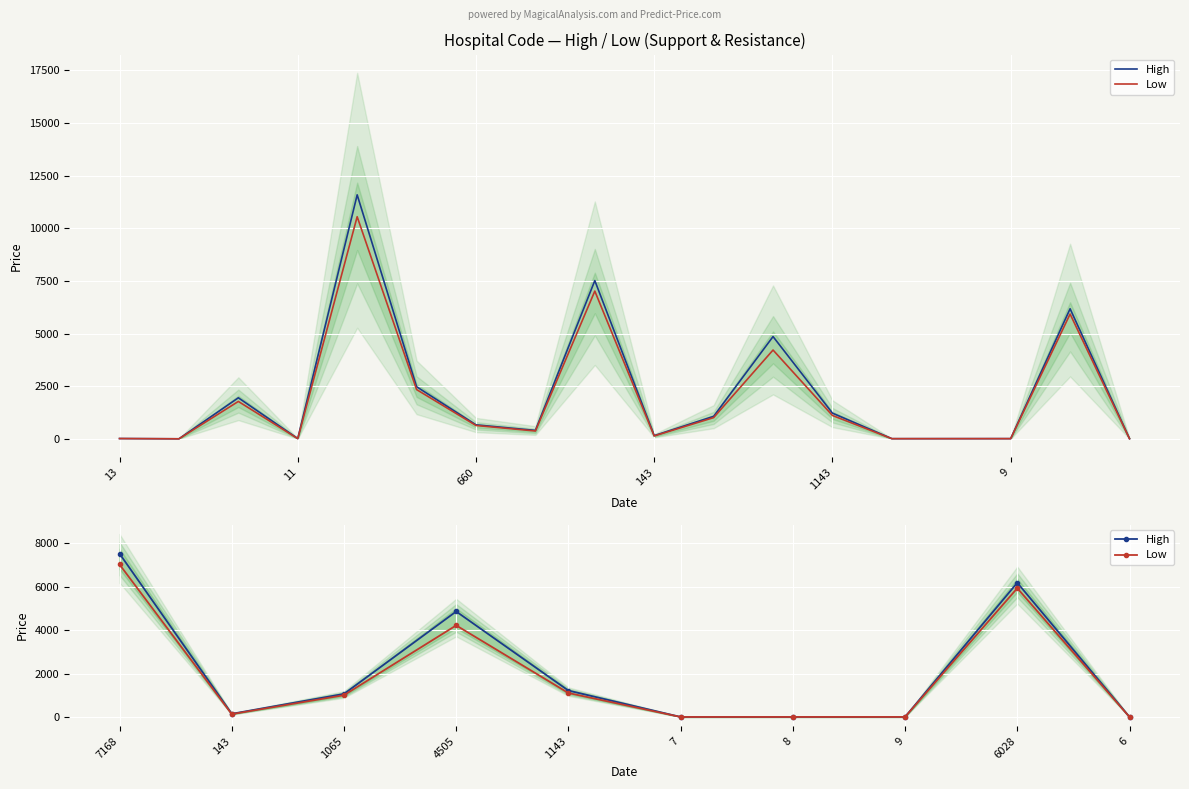

What is the sum of the High values at 9 and 143?

160.2